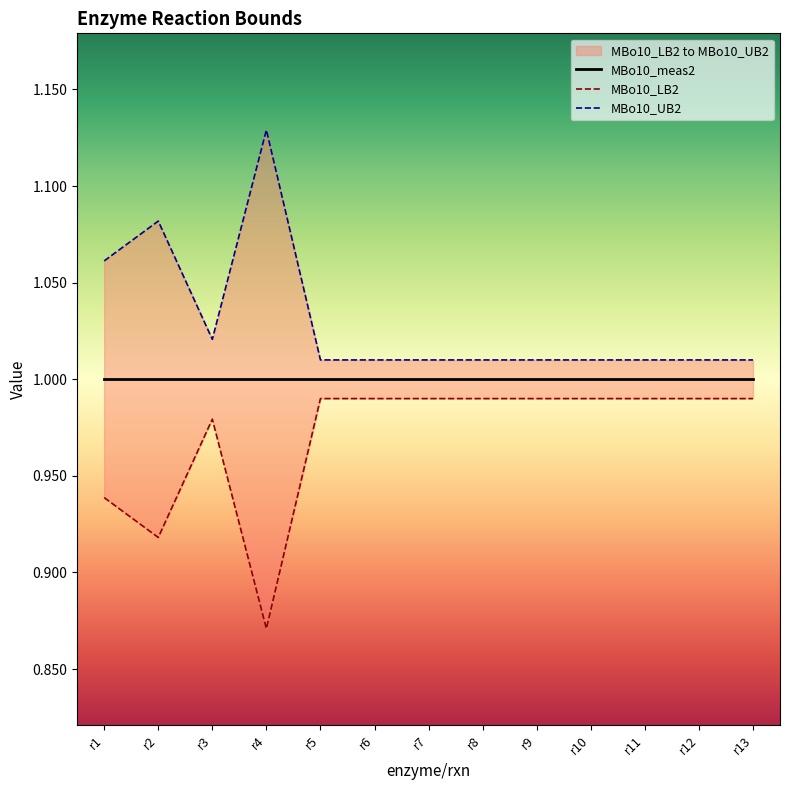

What is the value of the MBo10_UB2 point at the 2nd from the left?

1.1